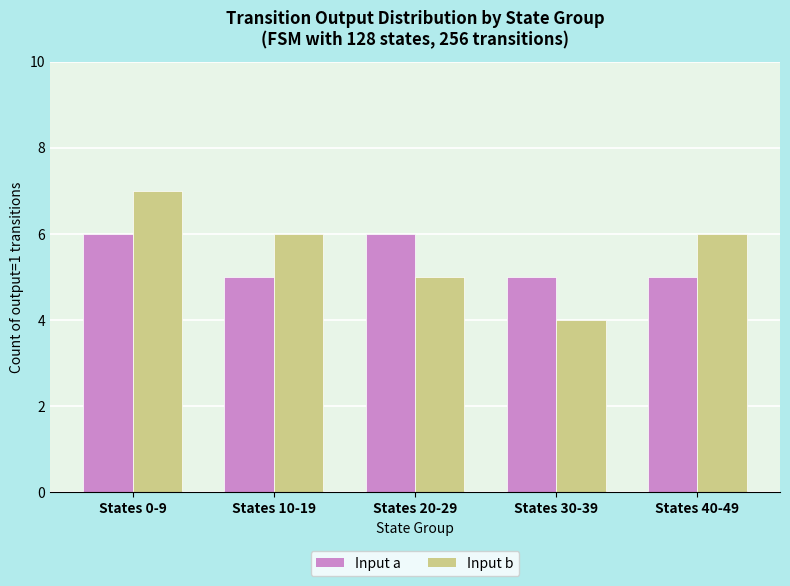

Is the value of Input a at States 40-49 greater than the value of Input b at States 30-39?

Yes